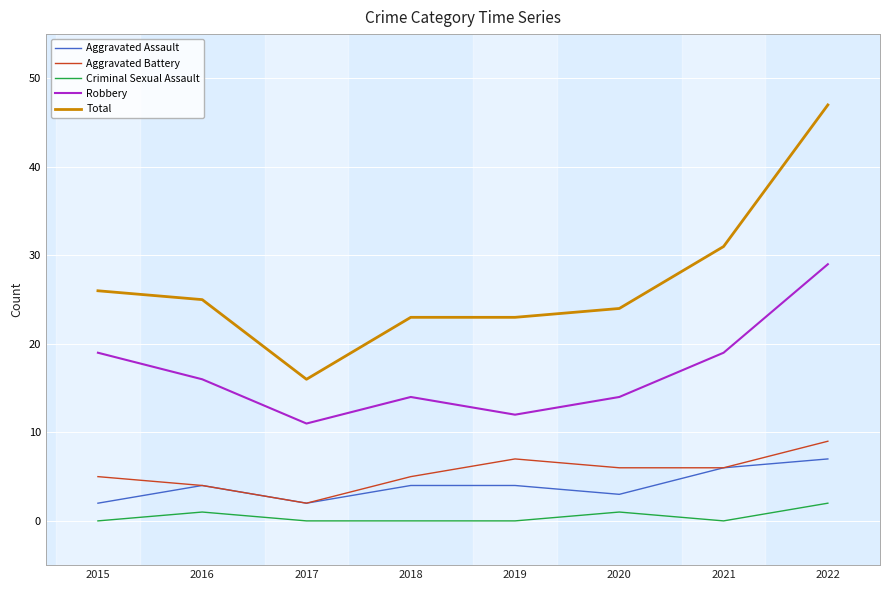

Which series changed the most between 2015 and 2017?

Total